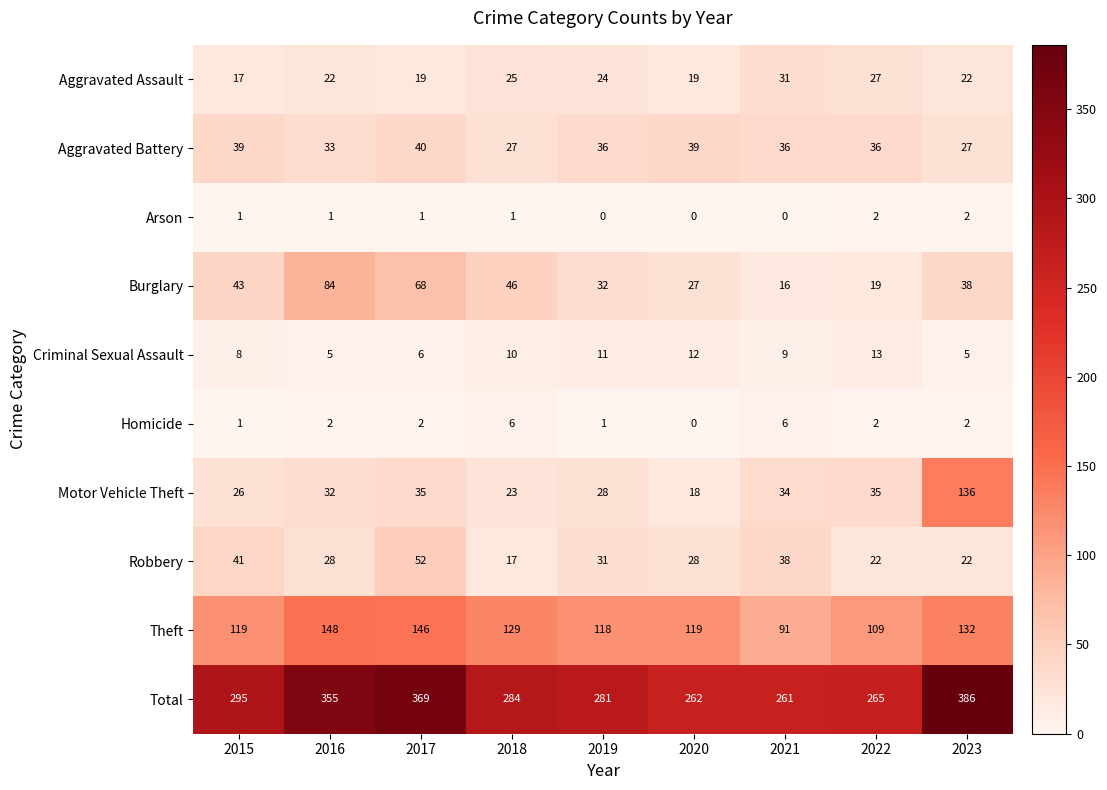

Which series has the widest spread of values?

Total